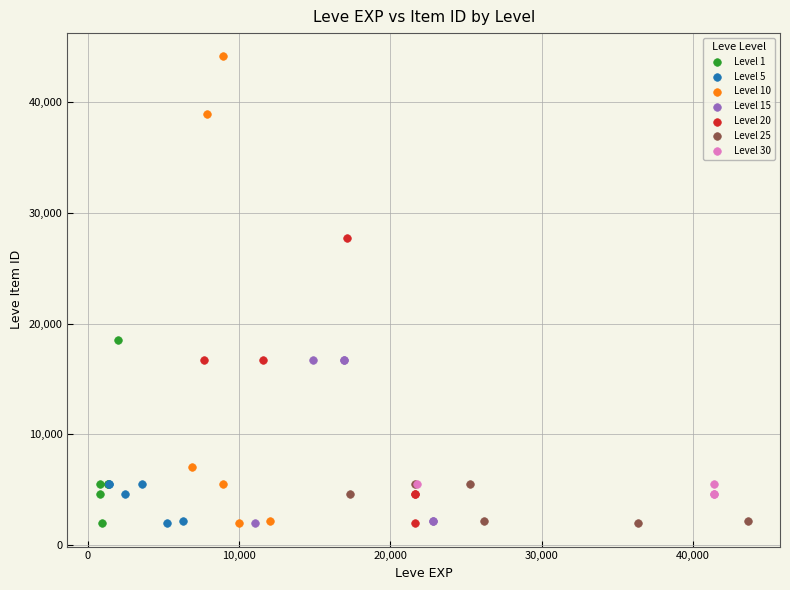

Which series reaches the maximum Y coordinate?

Level 10